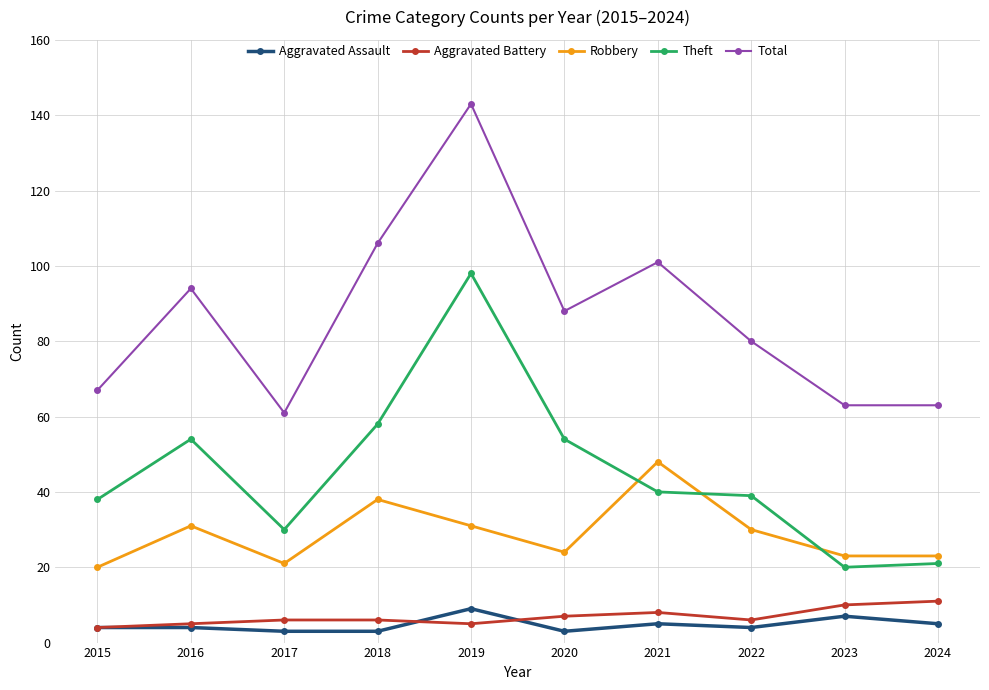

Is the value of Robbery at 2024 greater than the value of Theft at 2019?

No